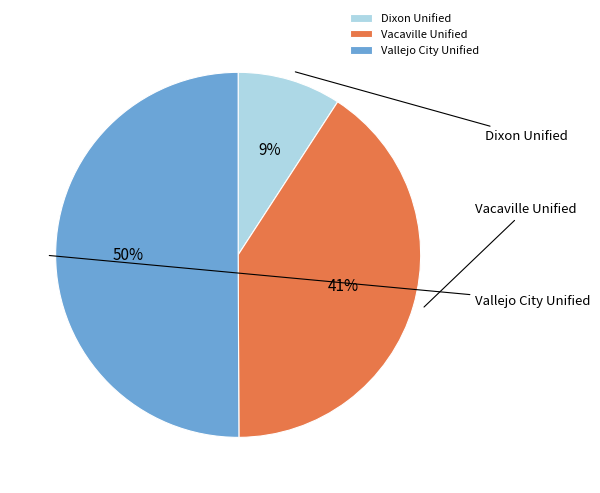

To the nearest percent, what is the difference between the Vallejo City Unified and Vacaville Unified slice percentages?

9%